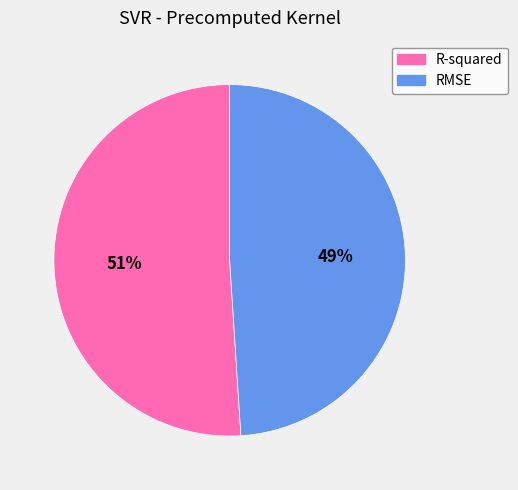

Count the number of slices in the pie.

2